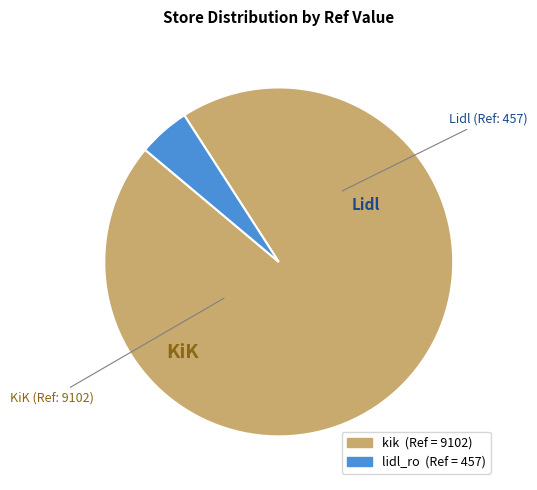

How many segments does this pie chart have?

2